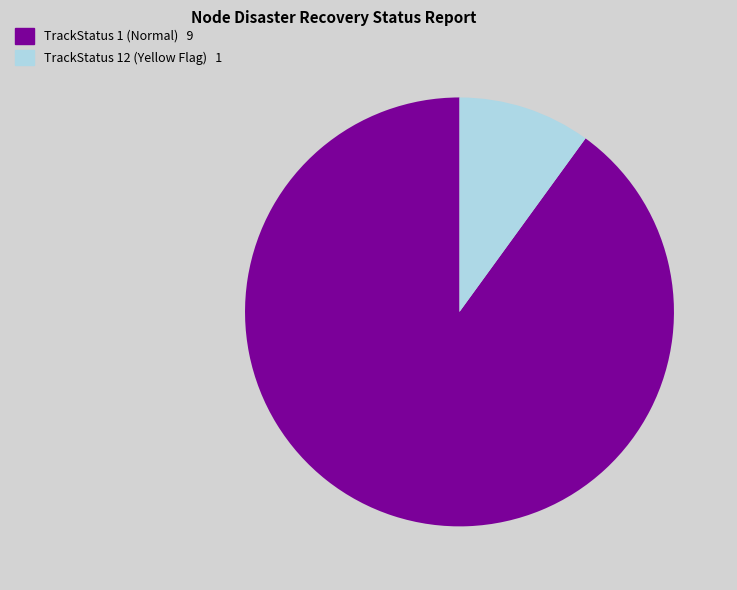

Is there a majority slice in this chart?

Yes